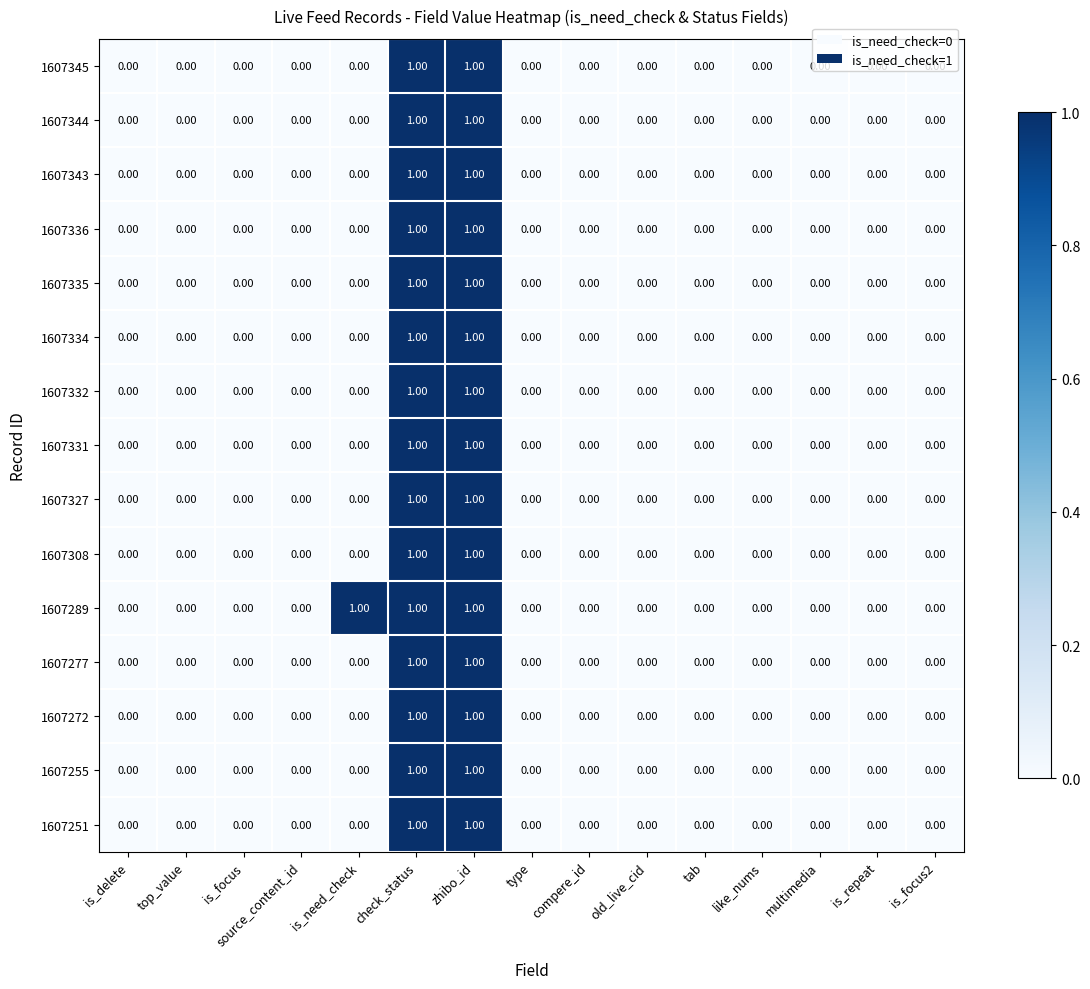

What is the total value across all series at zhibo_id?

15